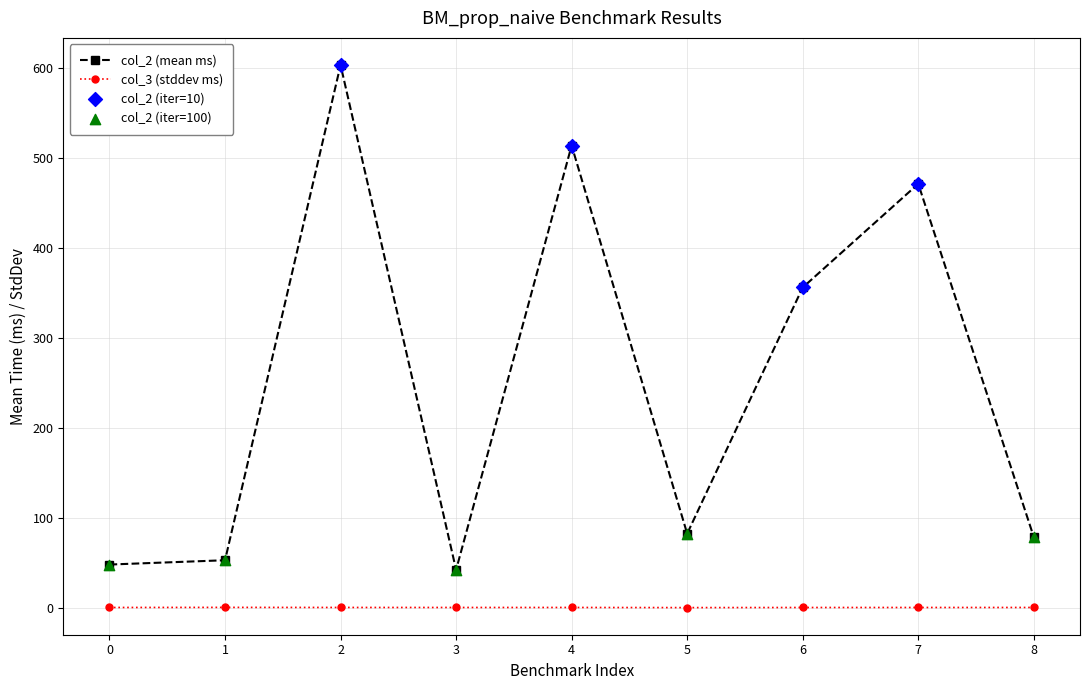

What is the total value across all series at 2?

603.8